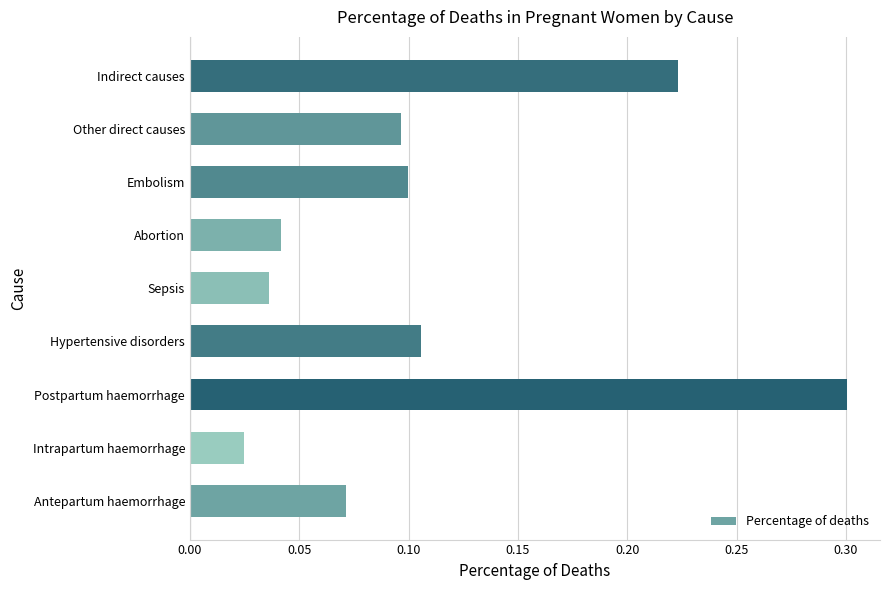

How many series are shown in this chart?

1